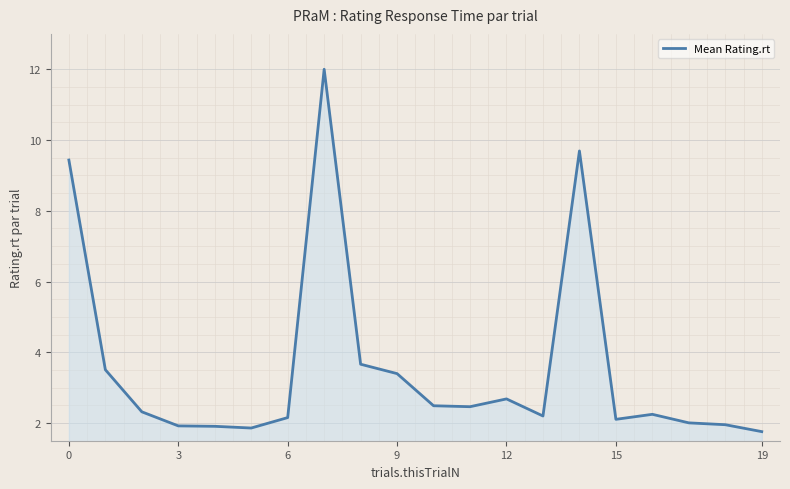

Does the chart have visible grid lines?

Yes